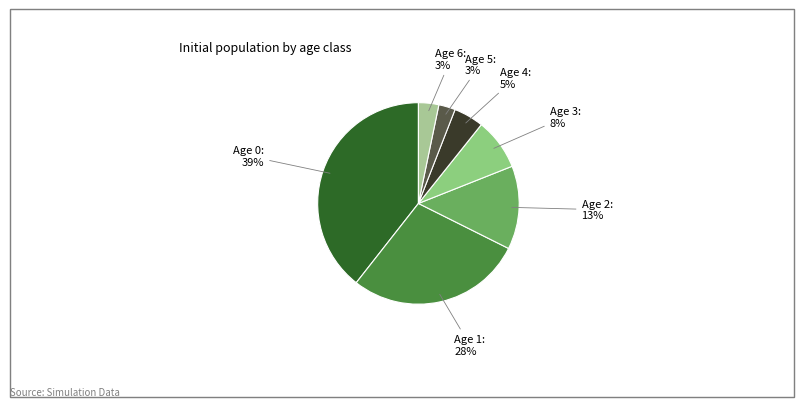

Rank the categories by value from lowest to highest.

Age 5, Age 6, Age 4, Age 3, Age 2, Age 1, Age 0